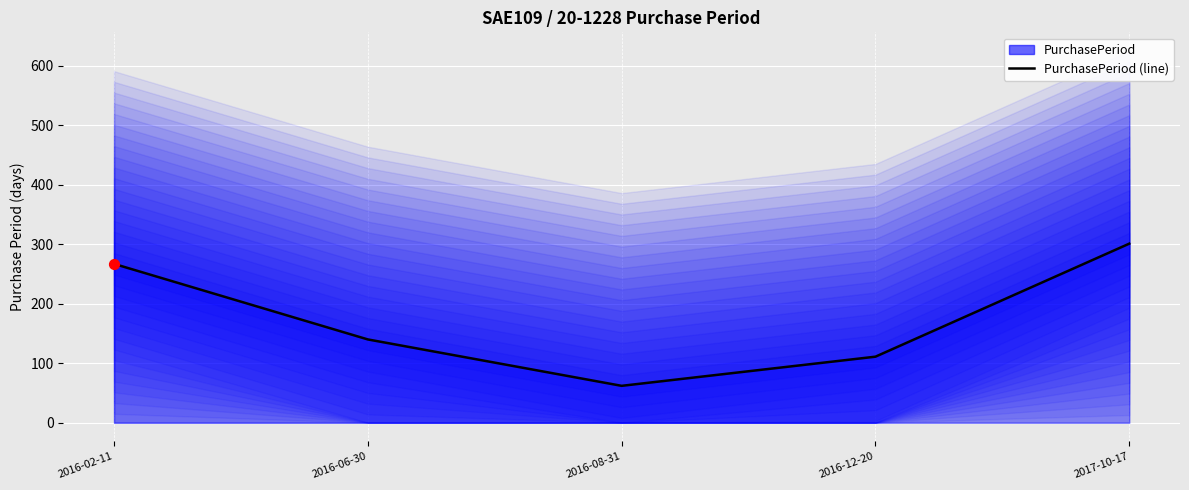

What is the change in value from 2016-08-31 to 2016-12-20?

+49